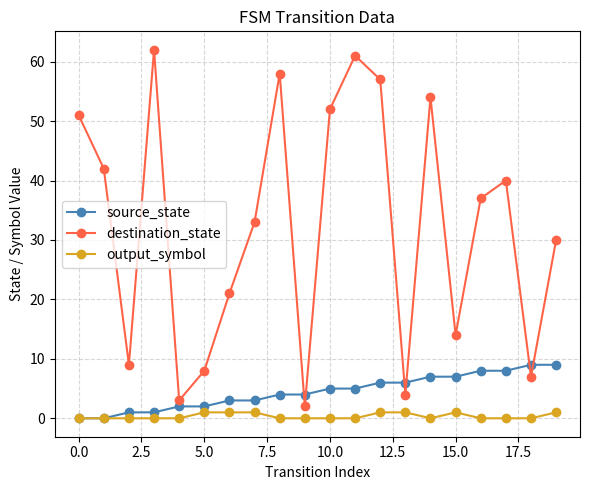

What are all the series names shown in the legend?

source_state, destination_state, output_symbol